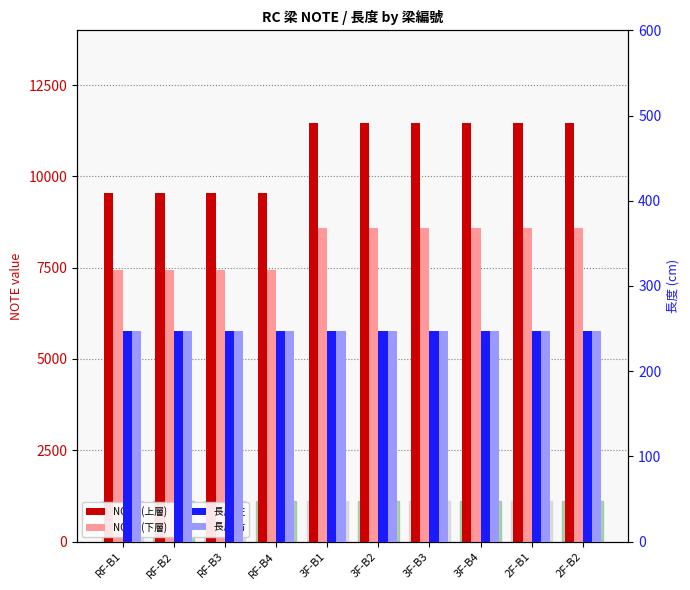

Rank the series at RF-B1 from lowest to highest value.

長度 左, 長度 右, NOTE (下層), NOTE (上層)